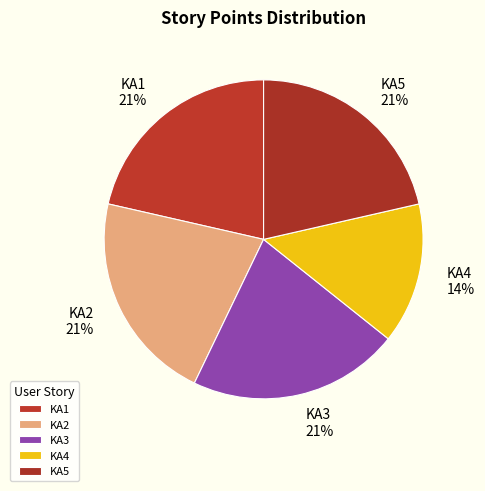

Combined, do KA2 and KA1 account for over 50%?

No